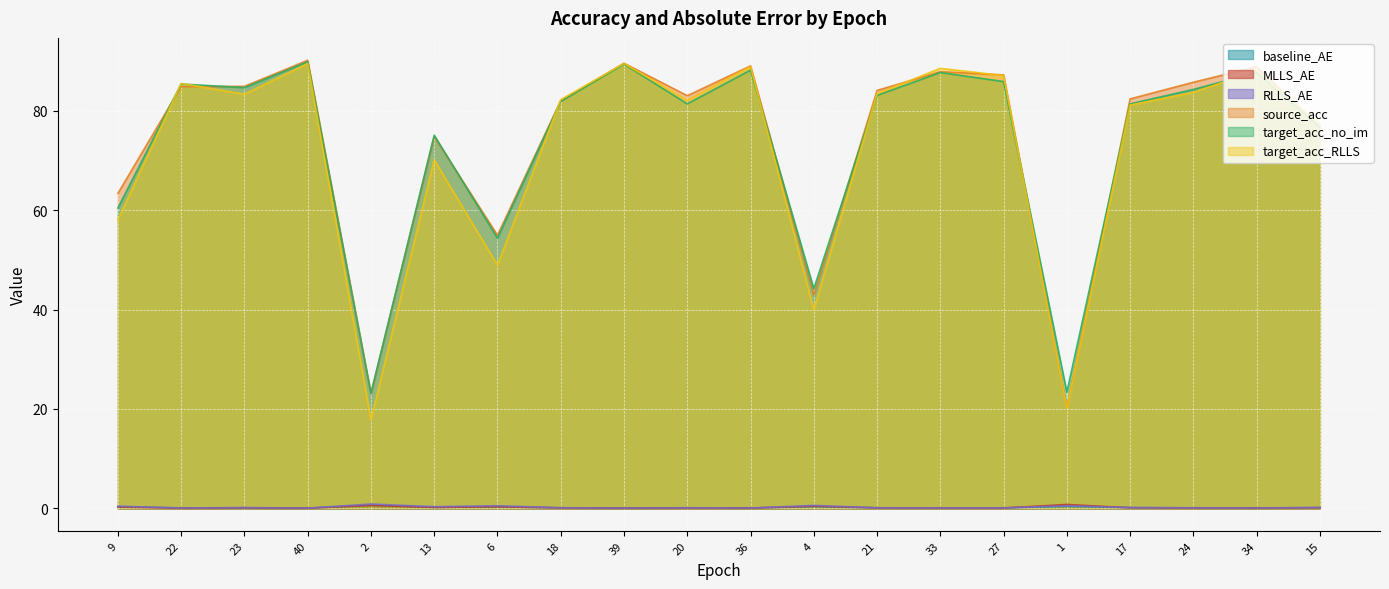

At which category is the sum across all series the highest?

40